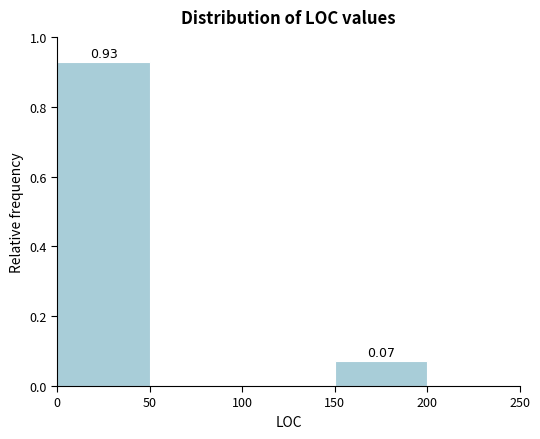

Over which range of the x-axis is the bar tallest?

0 to 50